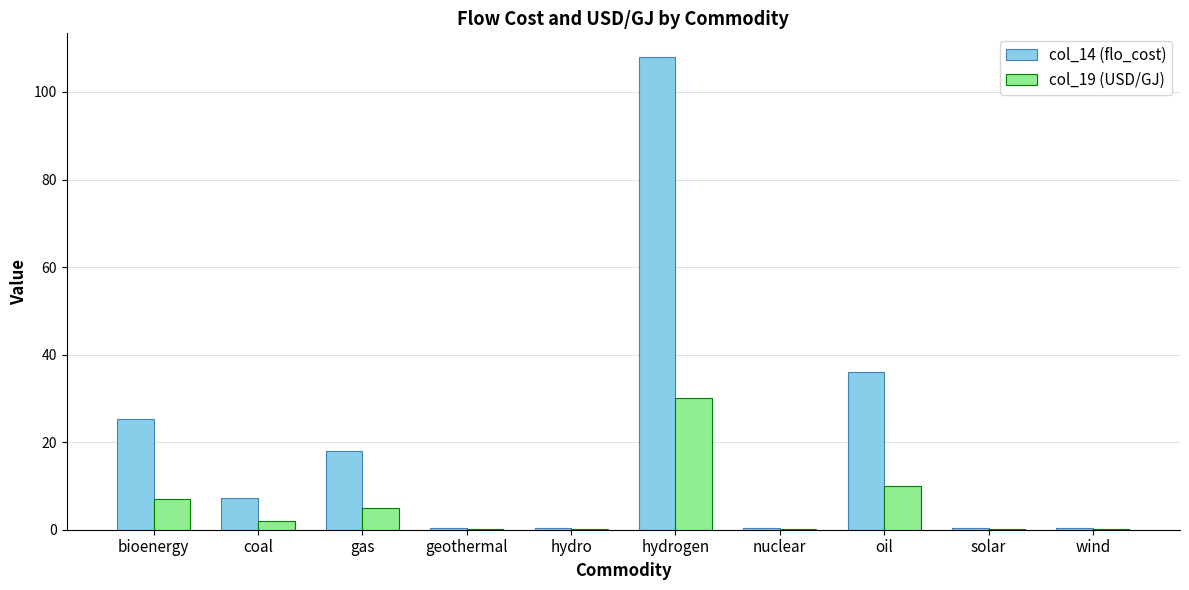

Is it true that col_19 (USD/GJ) equals 10.0 at oil?

True